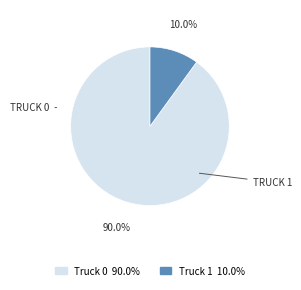

How much of the chart is everything except Truck 0?

10.0%